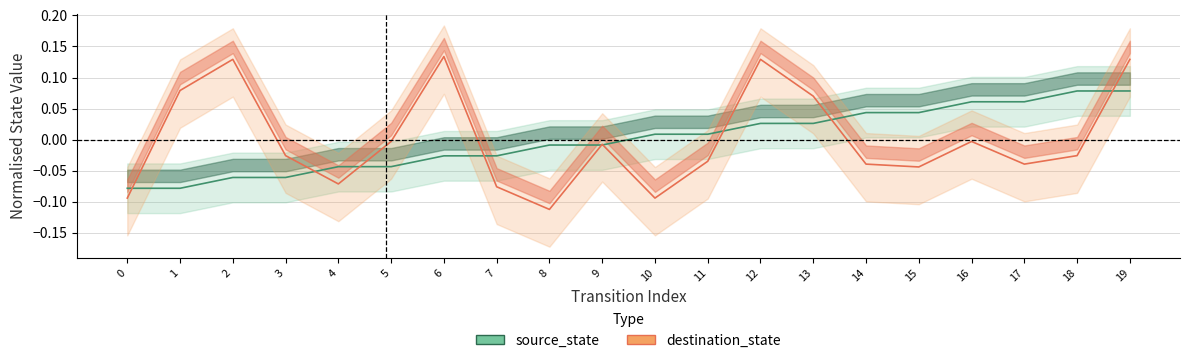

Reading left to right, extract all data points from this chart.

source_state: -0.1	-0.1	-0.1	-0.1	-0.0	-0.0	-0.0	-0.0	-0.0	-0.0	0.0	0.0	0.0	0.0	0.0	0.0	0.1	0.1	0.1	0.1
destination_state: -0.1	0.1	0.1	-0.0	-0.1	-0.0	0.1	-0.1	-0.1	-0.0	-0.1	-0.0	0.1	0.1	-0.0	-0.0	-0.0	-0.0	-0.0	0.1